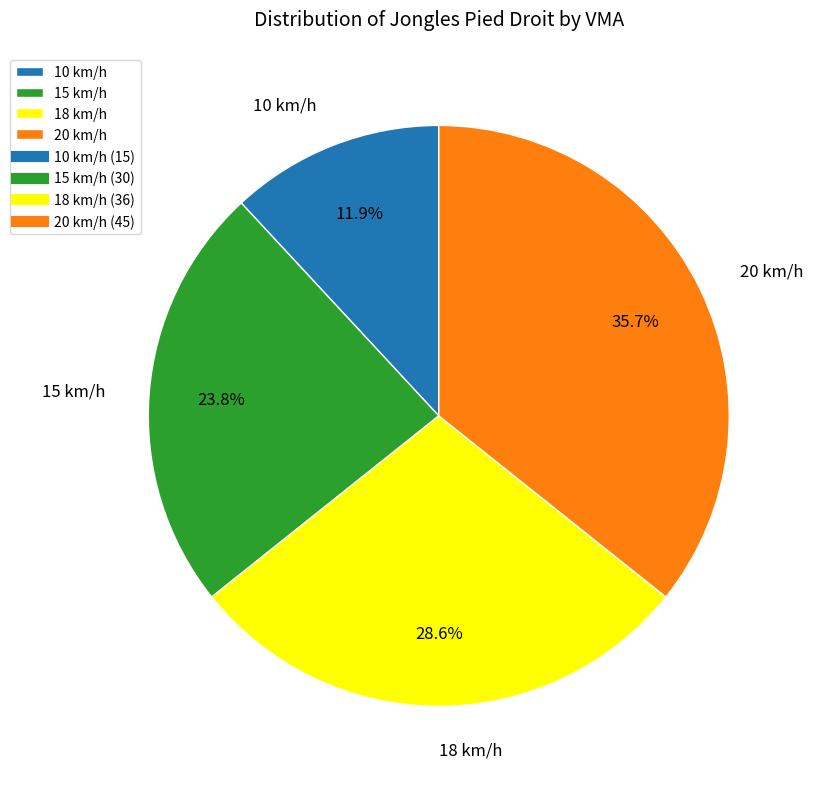

True or false: 18 km/h accounts for 38% of the total.

False